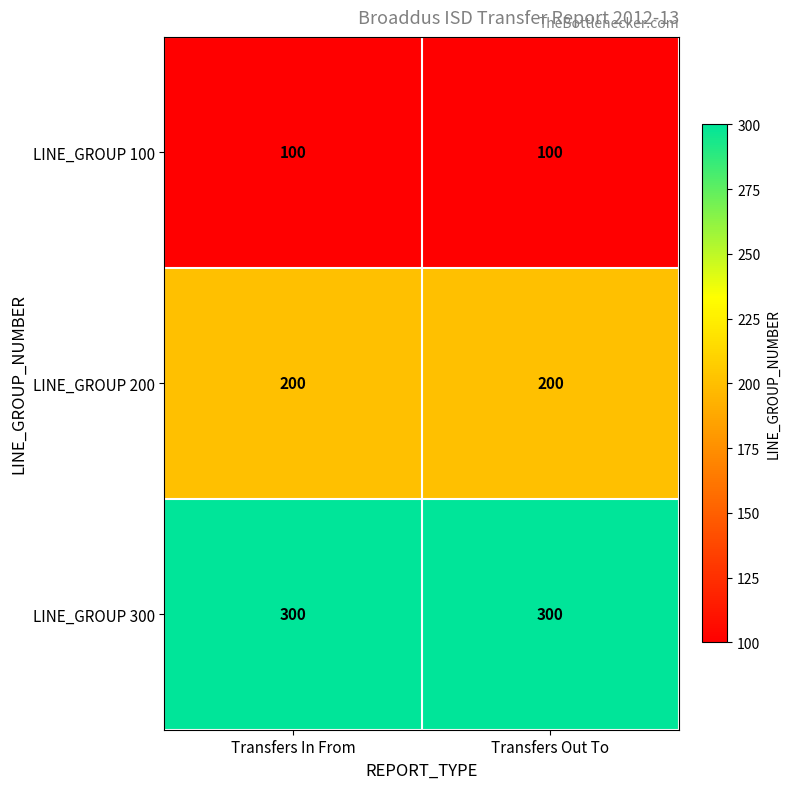

What is the total value across all series at Transfers Out To?

600